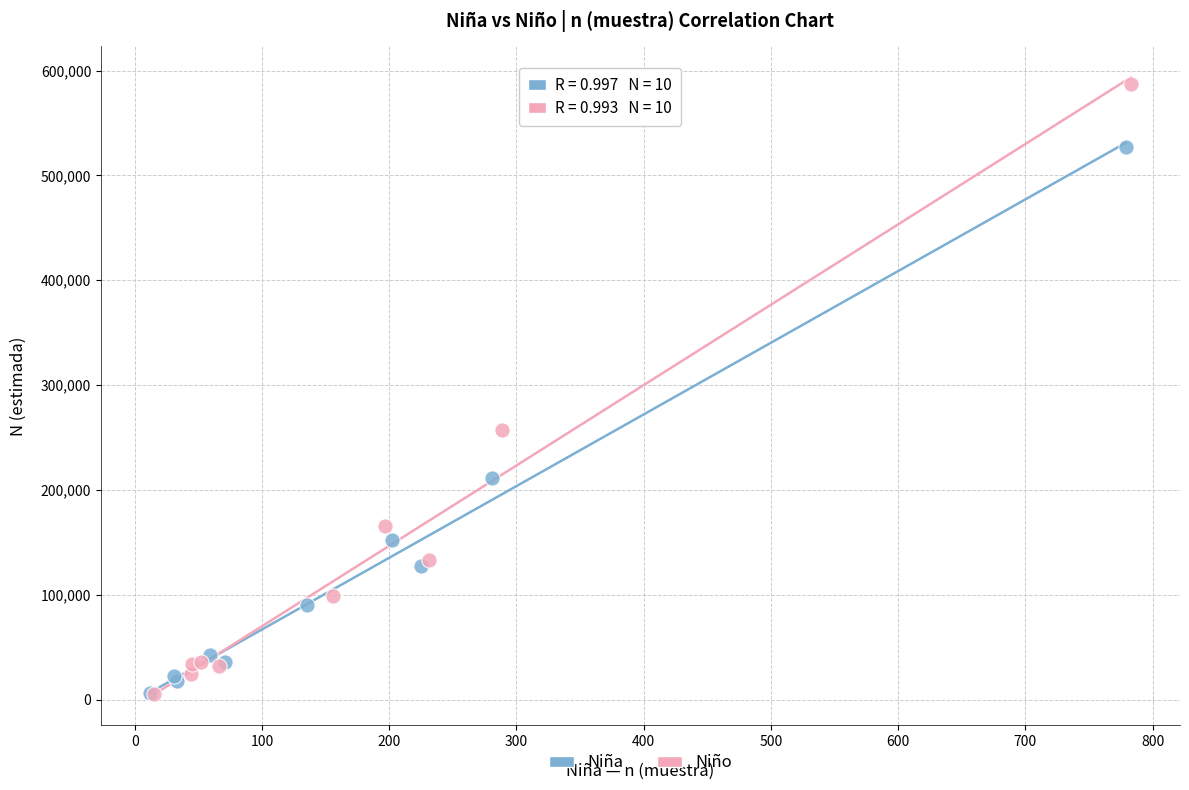

Which series contains the highest Y value?

Niño